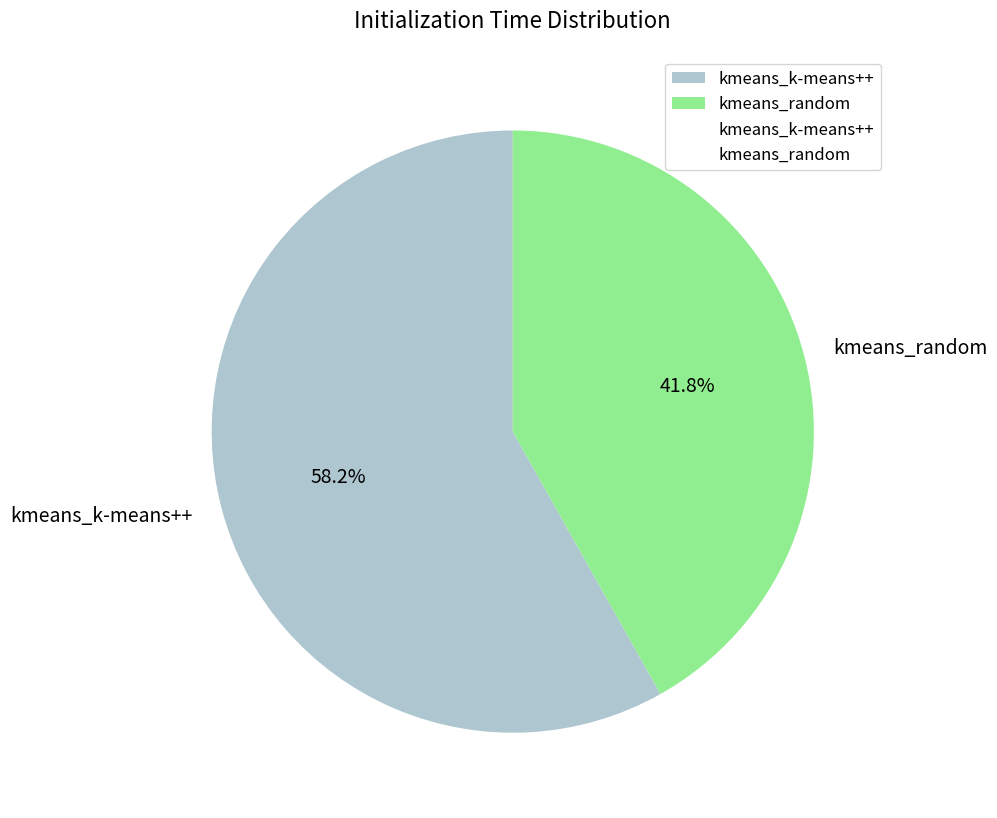

Count the number of slices in the pie.

2